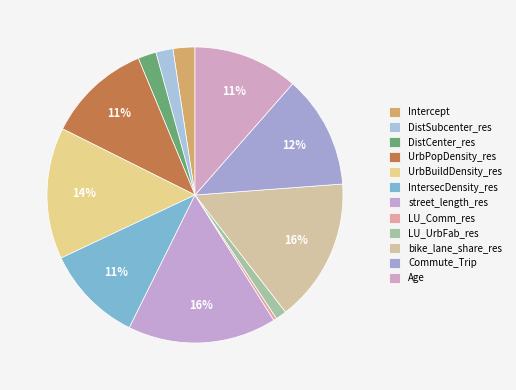

What is the total percentage of DistSubcenter_res and LU_Comm_res?

2.2%